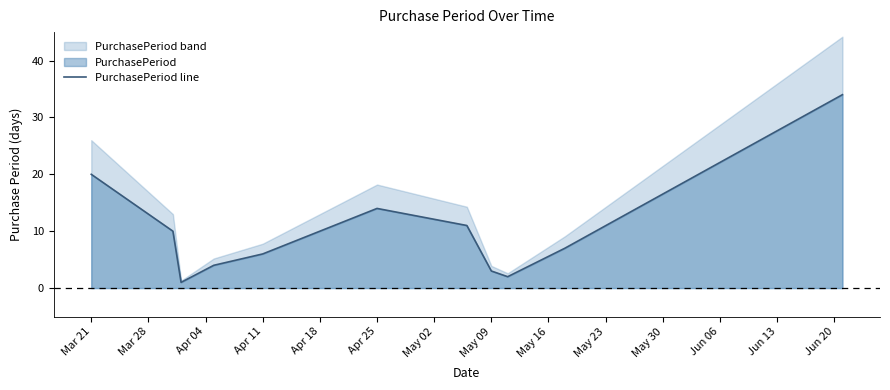

The value of PurchasePeriod line at Mar 21 is 9. True or false?

False